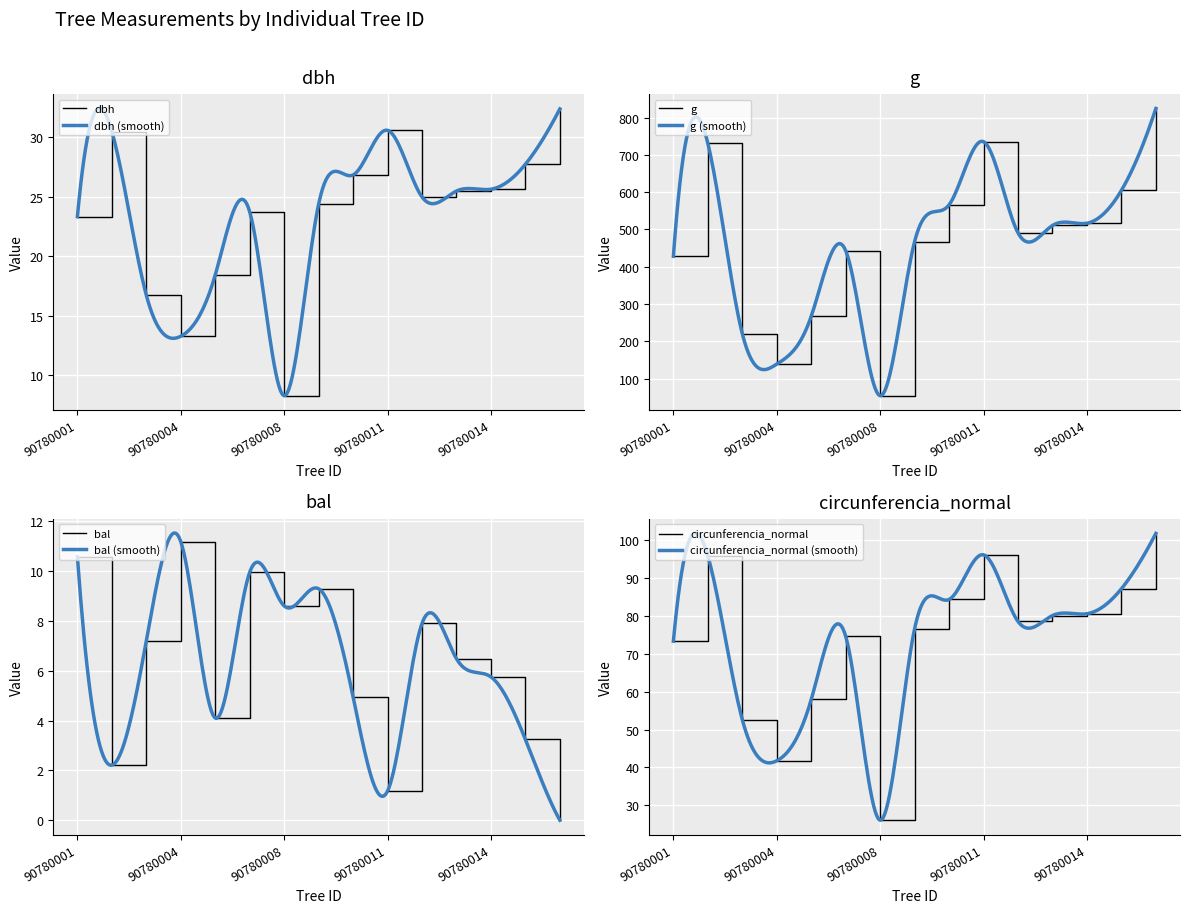

What is the value of the circunferencia_normal point at the 2nd from the left?

95.8